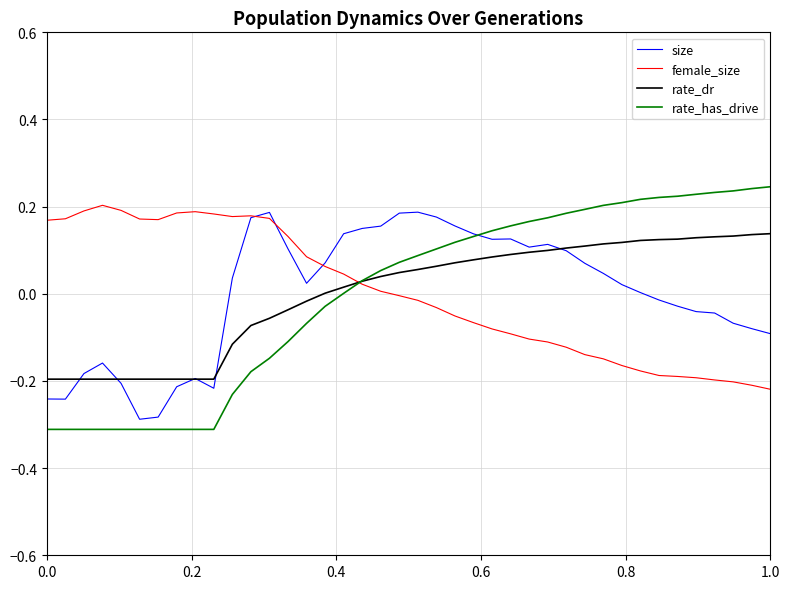

Does the chart have visible grid lines?

Yes